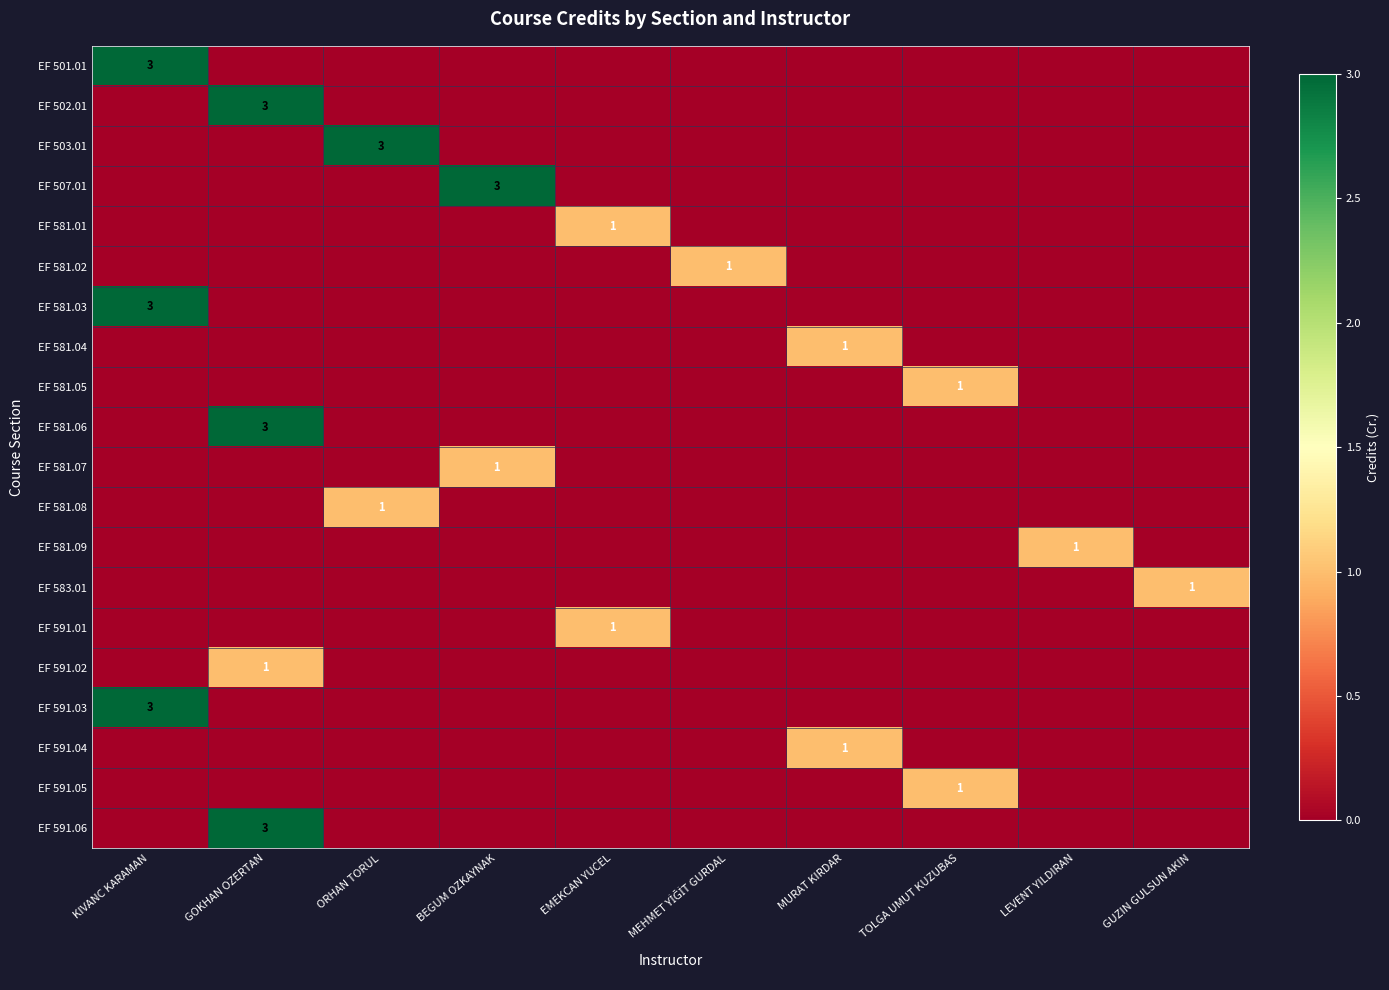

Is it true that EF 507.01 equals 3 at BEGUM OZKAYNAK?

True